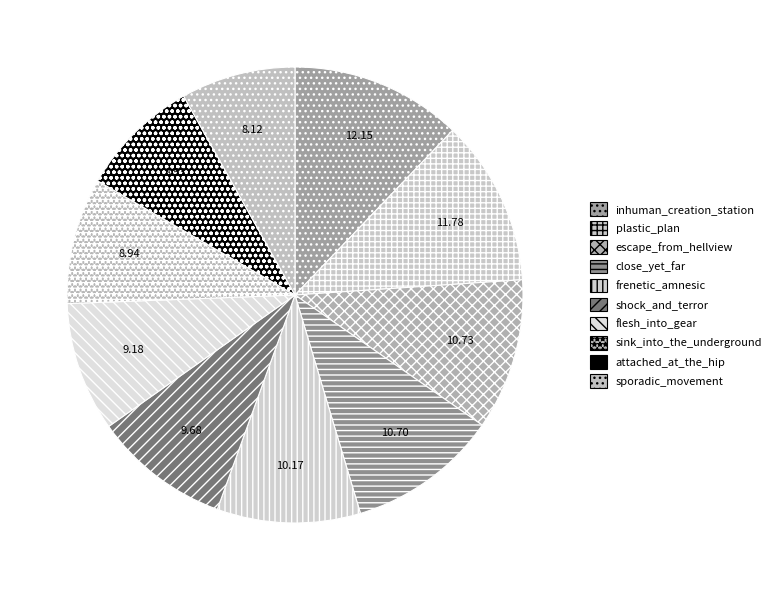

Is there a majority slice in this chart?

No